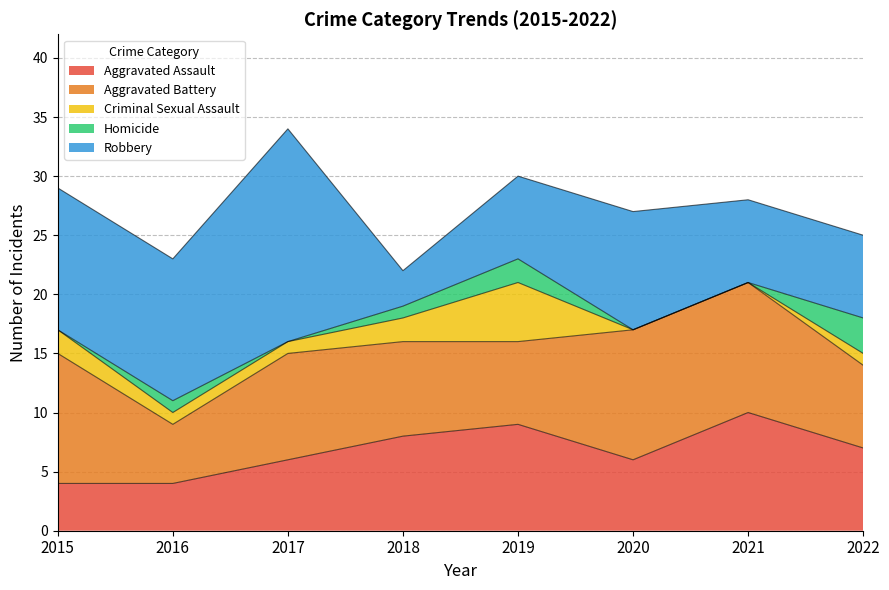

Reading left to right, extract all data points from this chart.

Aggravated Assault: 4	4	6	8	9	6	10	7
Aggravated Battery: 11	5	9	8	7	11	11	7
Criminal Sexual Assault: 2	1	1	2	5	0	0	1
Homicide: 0	1	0	1	2	0	0	3
Robbery: 12	12	18	3	7	10	7	7